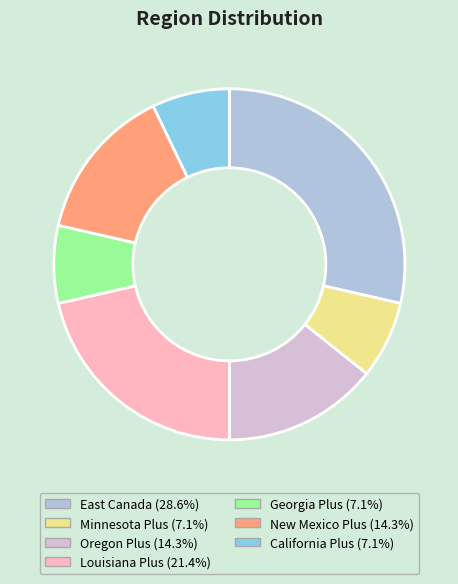

What is the ratio of the value at California Plus to the value at New Mexico Plus?

0.5